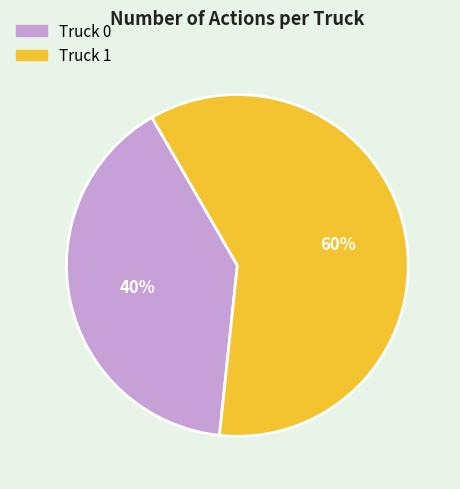

Is there any slice that represents more than half of the pie?

Yes